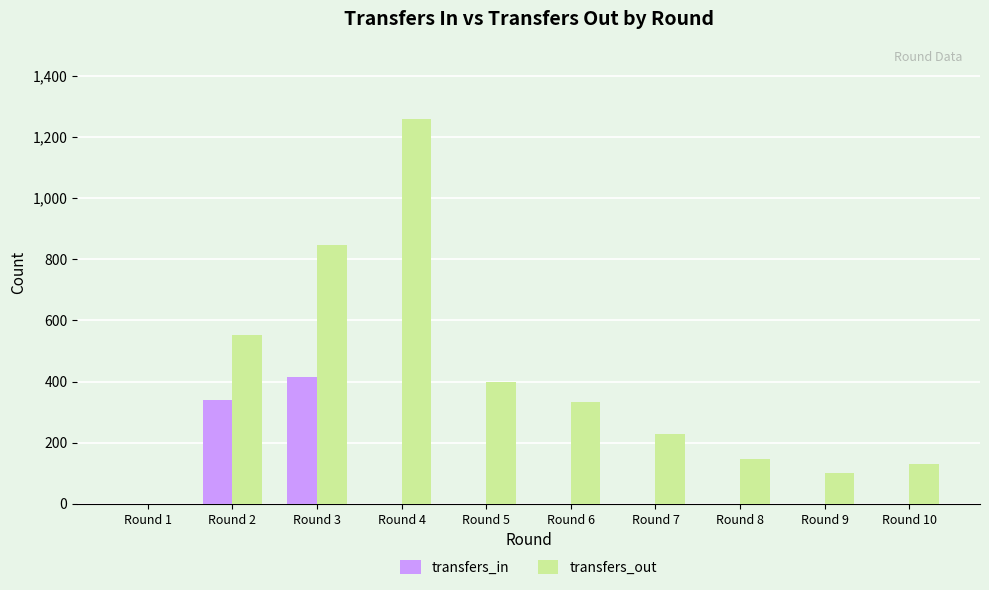

What is the maximum value for transfers_out?

1260